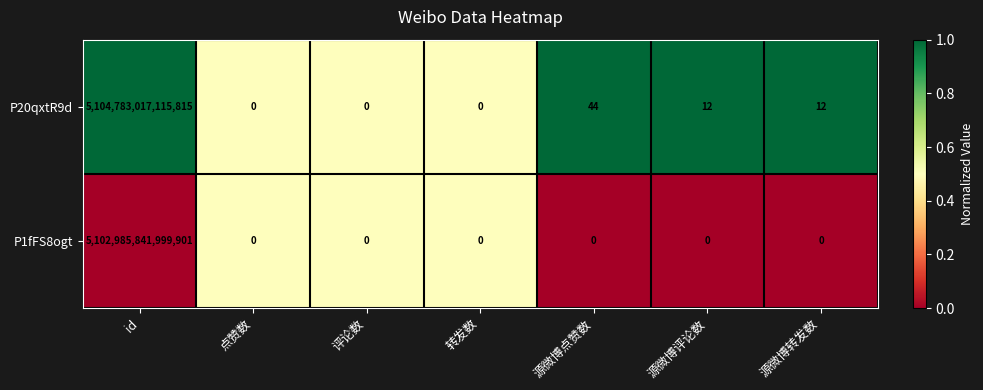

The value of P1fFS8ogt at 转发数 is -1622224251748324. True or false?

False